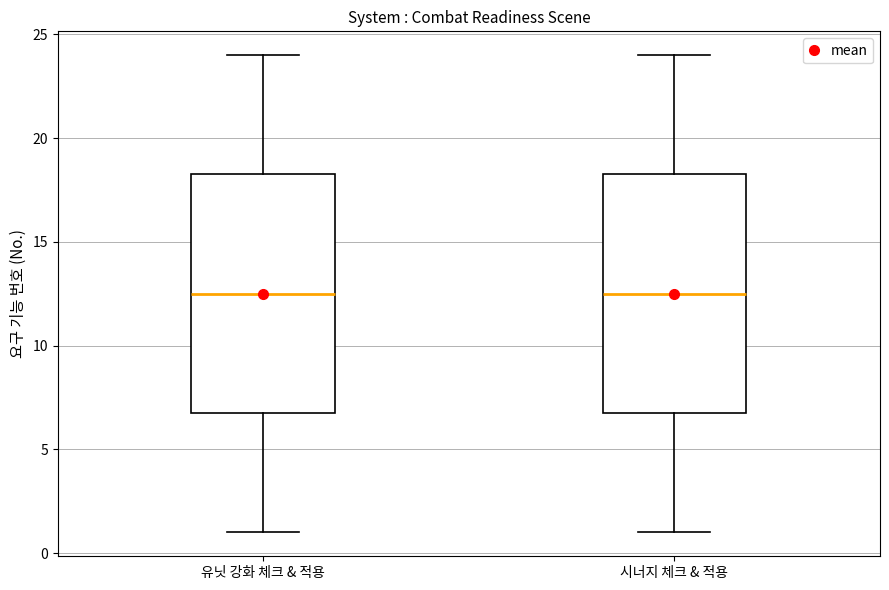

Reading left to right, read every box against the y-axis: the position of its median line, the range the box covers, and the ends of its whiskers. The values are not printed on the chart, so give them approximately, as read against the axis.

유닛 강화 체크 & 적용: median 12.5, box 7.0 to 18.5, whiskers 1.0 to 24.0
시너지 체크 & 적용: median 12.5, box 7.0 to 18.5, whiskers 1.0 to 24.0